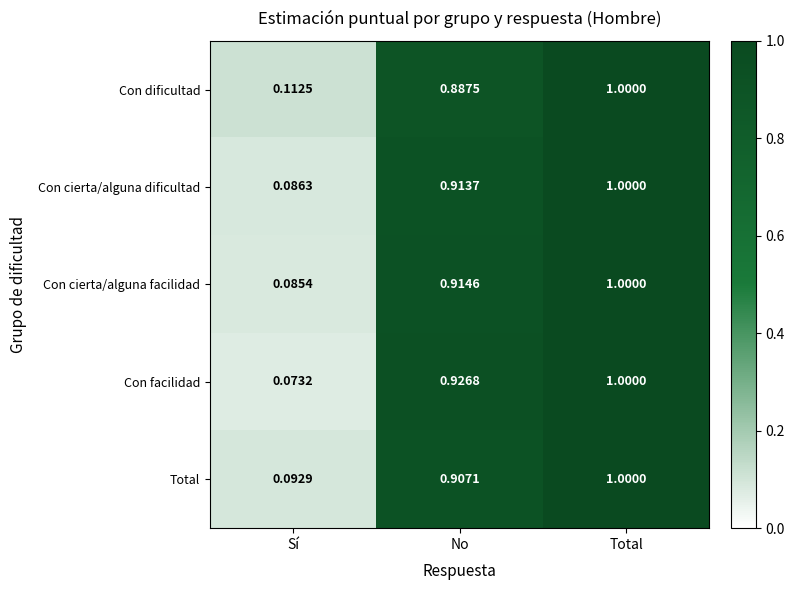

At No, list the series in order from largest to smallest.

Con facilidad, Con cierta/alguna facilidad, Con cierta/alguna dificultad, Total, Con dificultad